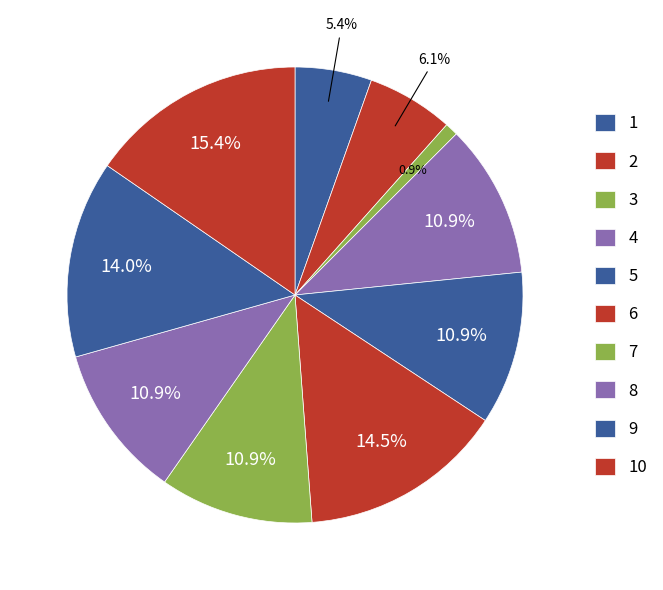

Does 9 account for over 50% of the chart?

No